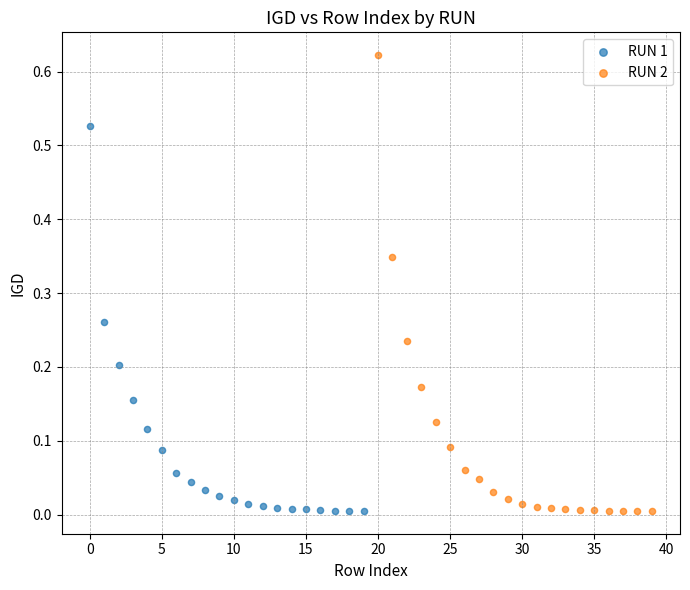

What are all the series names shown in the legend?

RUN 1, RUN 2